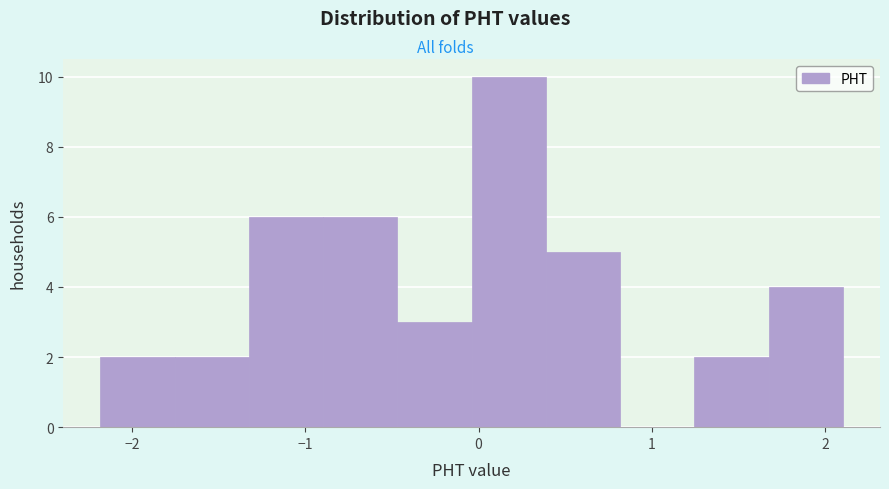

Reading left to right, transcribe this chart: for each bar, give the range it covers on the x-axis and its height. Neither the bar edges nor the heights are printed on the chart, so give them approximately, as read against the axes.

-2.2 to -1.8: 2
-1.8 to -1.3: 2
-1.3 to -0.9: 6
-0.9 to -0.5: 6
-0.5 to 0.0: 3
0.0 to 0.4: 10
0.4 to 0.8: 5
0.8 to 1.2: 0
1.2 to 1.7: 2
1.7 to 2.1: 4